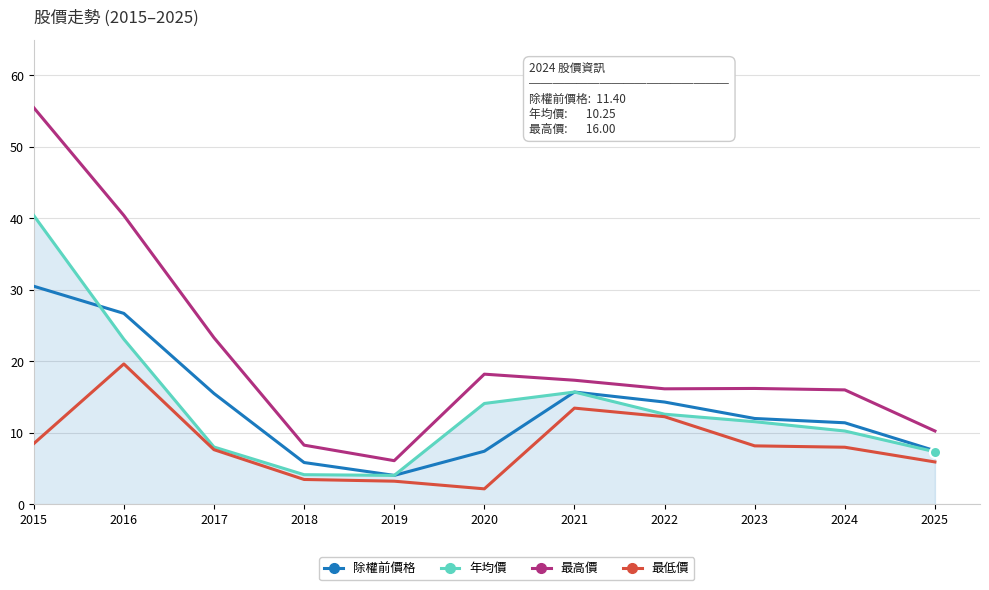

What value does the 年均價 series have at 2022?

12.6